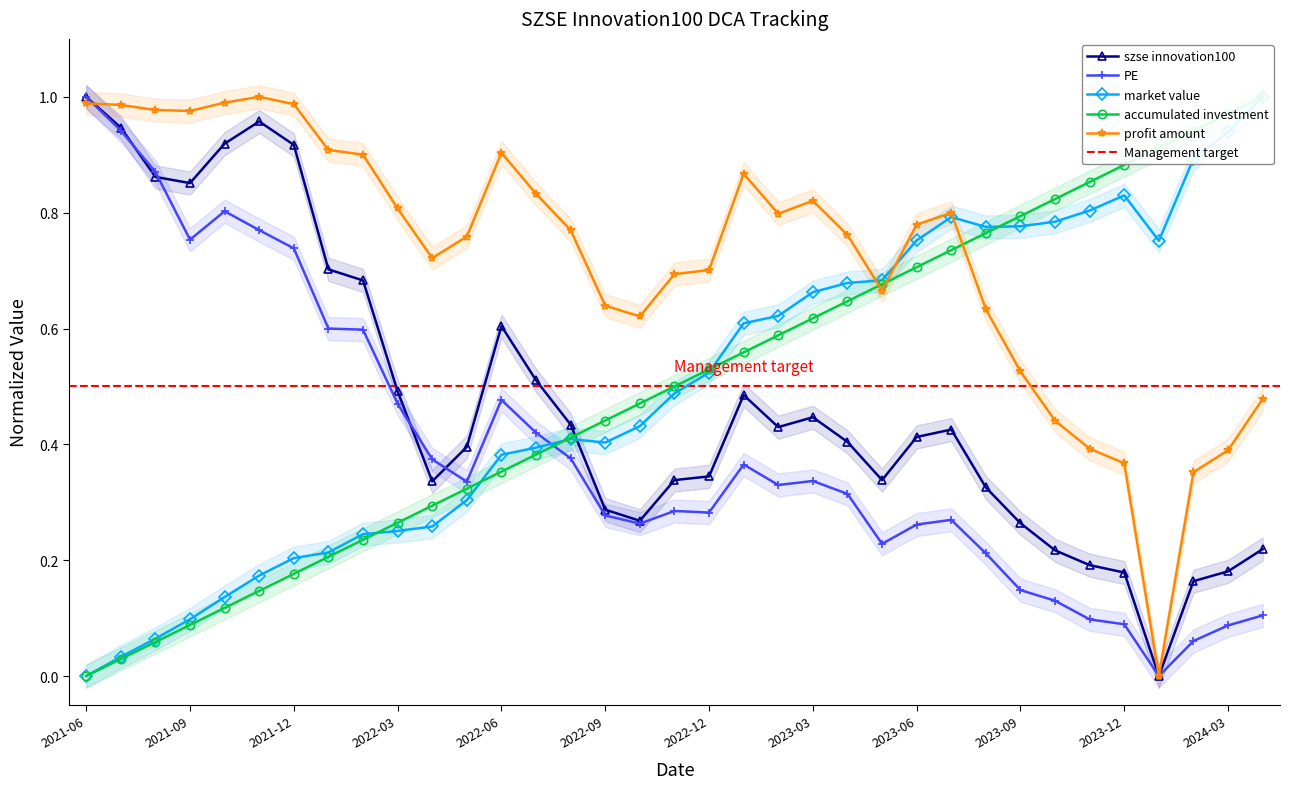

How many interior local valleys does the PE series have?

7